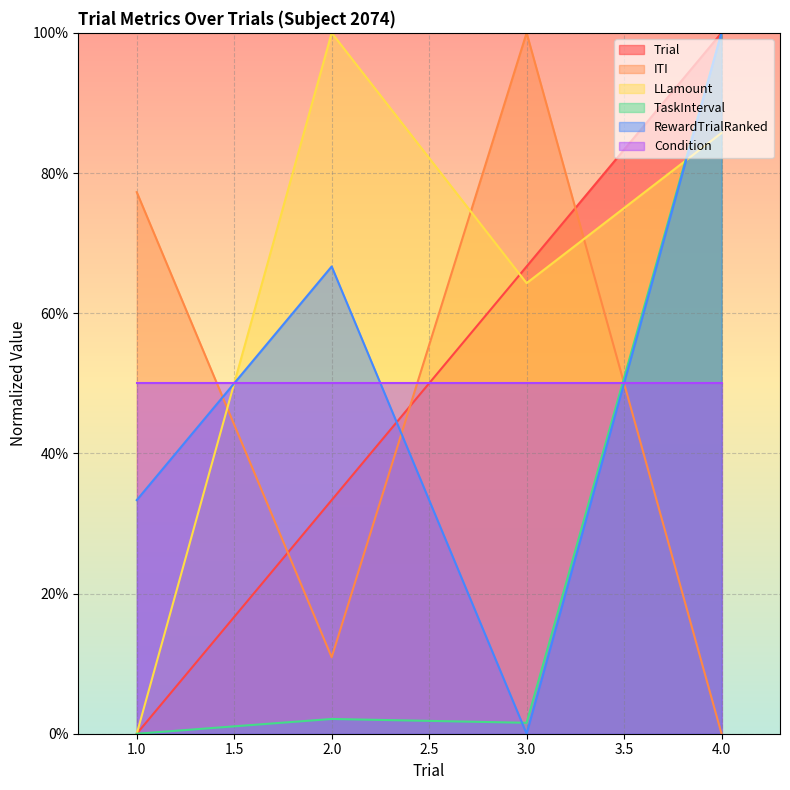

How many values in the LLamount series exceed 85?

2